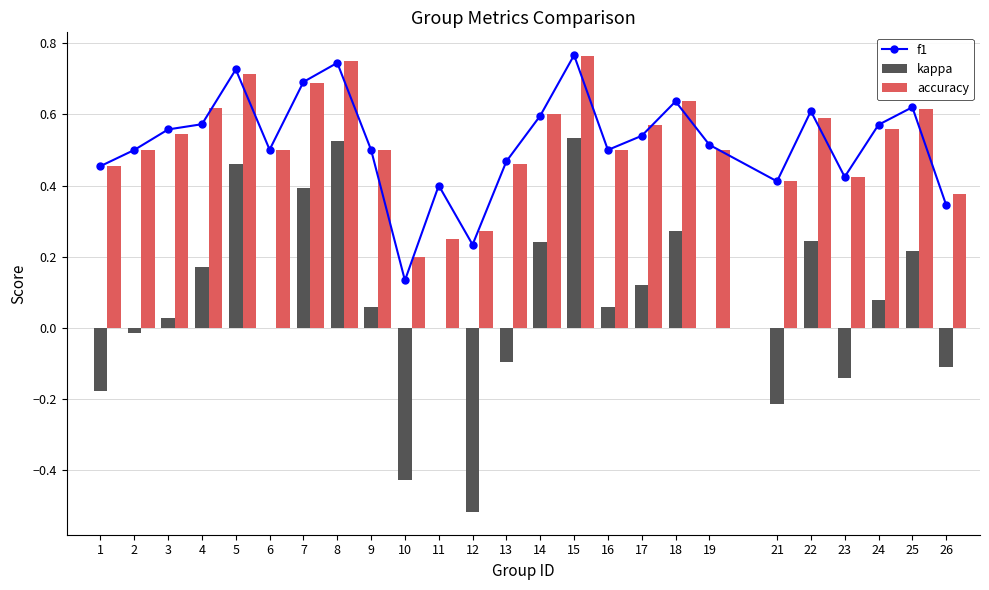

What is the value of the f1 bar at the 15th from the left?

0.8